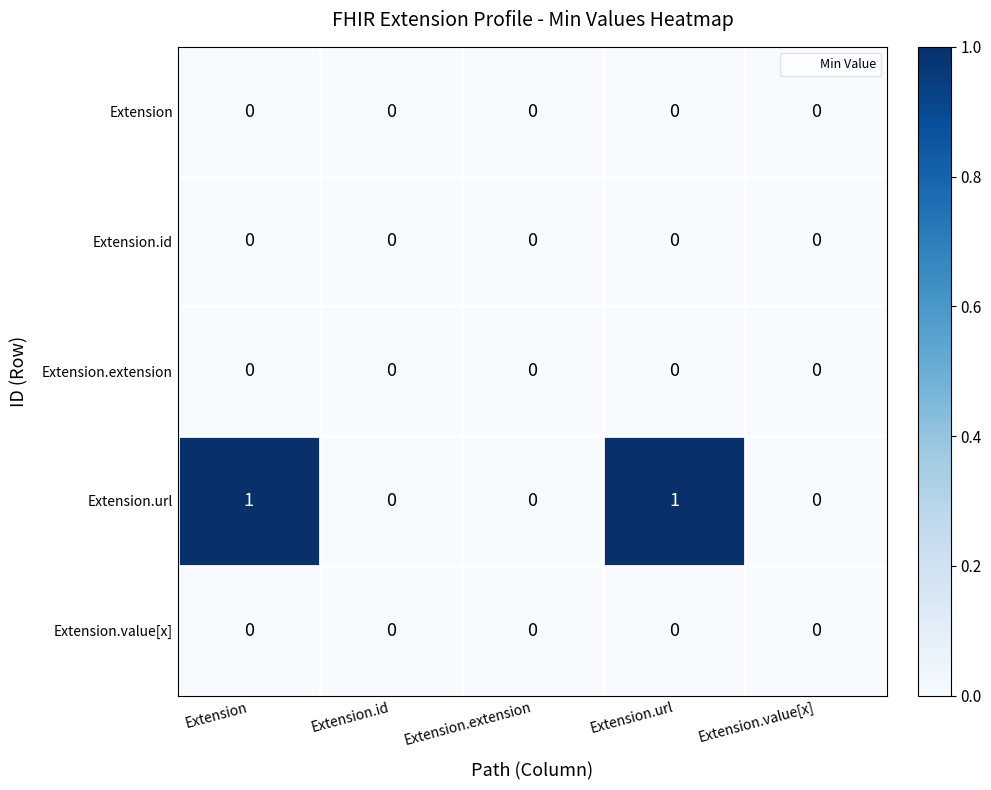

How many distinct data groups are displayed?

5